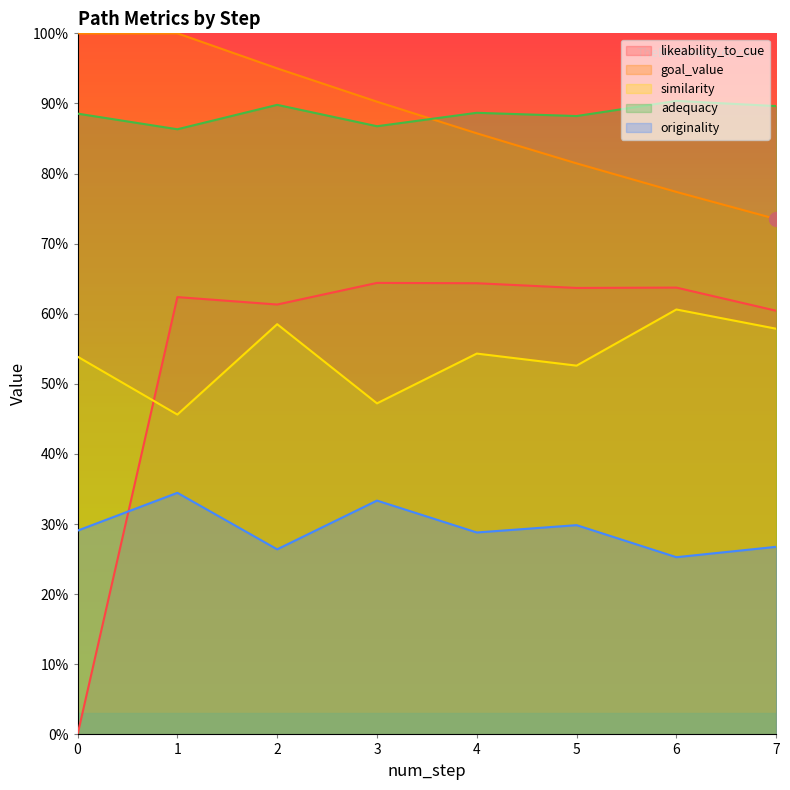

Is the value of similarity at 0 greater than the value of likeability_to_cue at 3?

No